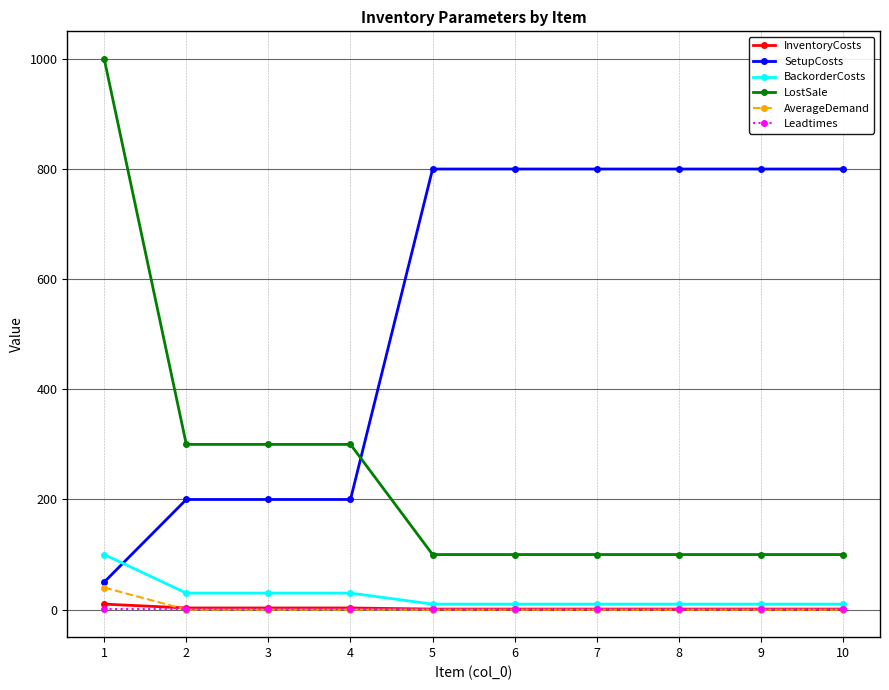

What are all the series names shown in the legend?

InventoryCosts, SetupCosts, BackorderCosts, LostSale, AverageDemand, Leadtimes